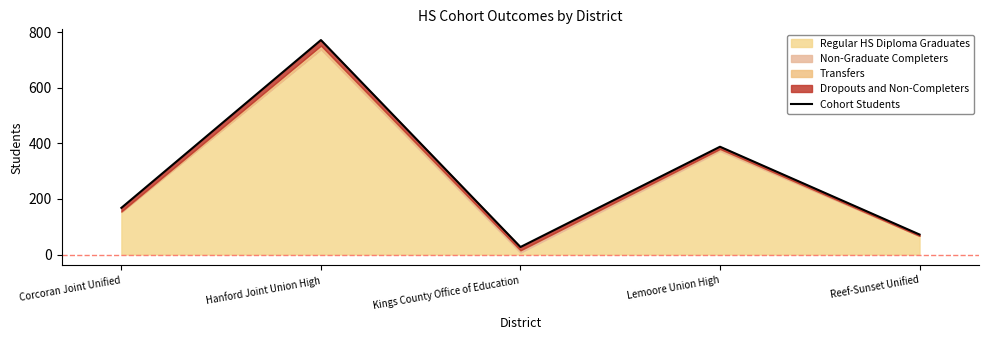

What is the value of the 2nd point from the left?

772